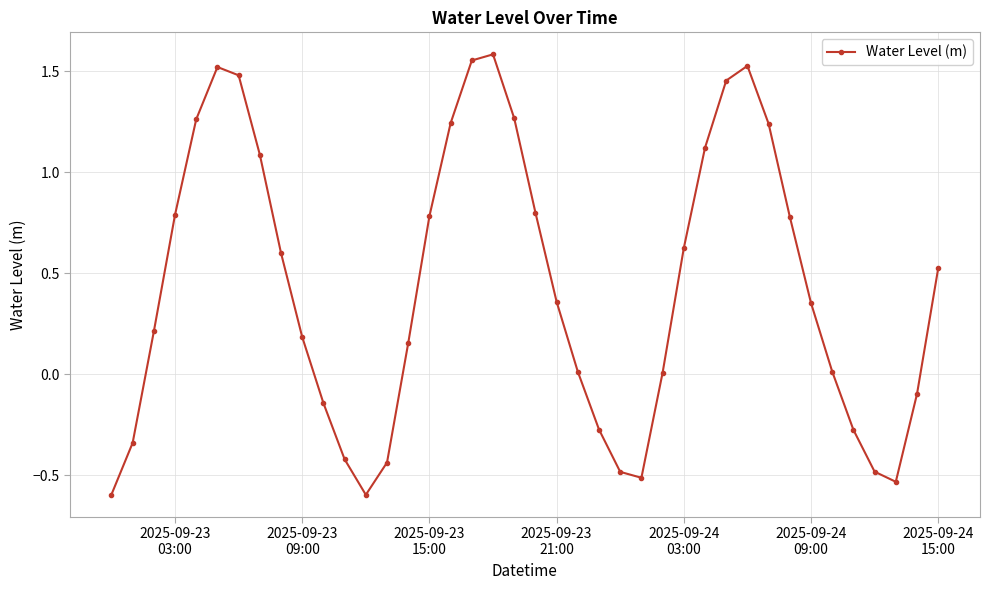

What is the minimum value shown in the chart?

-0.6